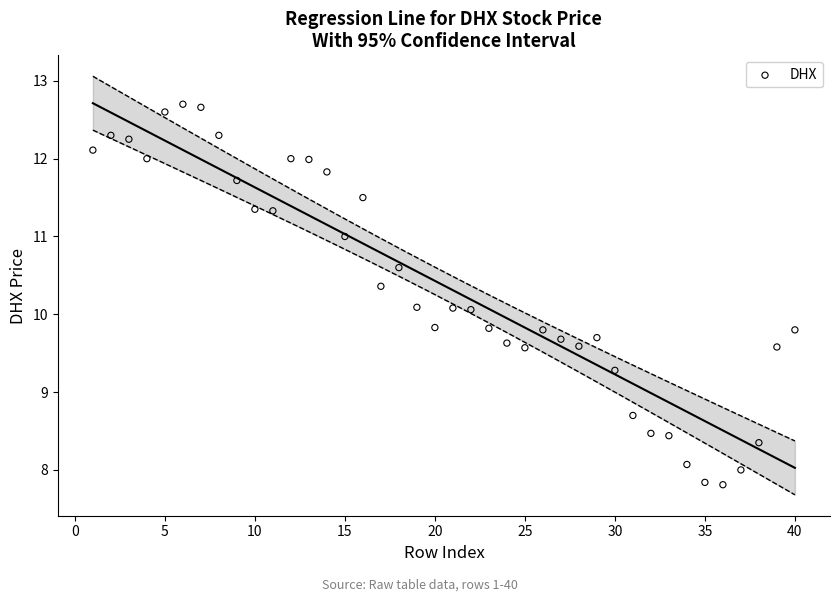

What is the range of Y values (max minus min)?

4.9